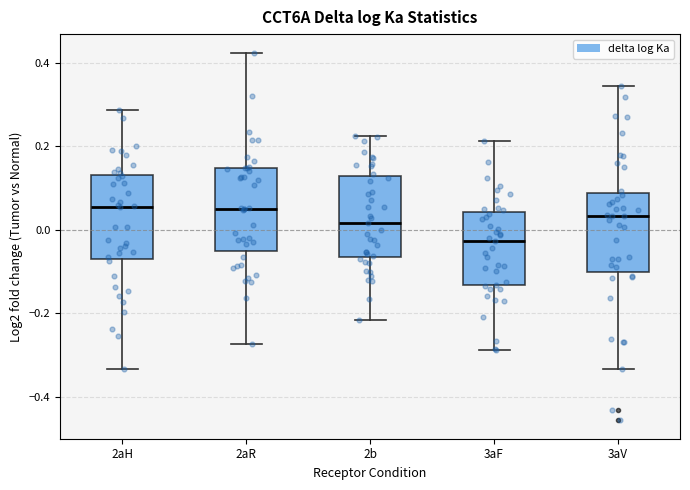

Reading left to right, read every box against the y-axis: the position of its median line, the range the box covers, and the ends of its whiskers. The values are not printed on the chart, so give them approximately, as read against the axis.

2aH: median 0.06, box -0.08 to 0.14, whiskers -0.34 to 0.28
2aR: median 0.04, box -0.06 to 0.14, whiskers -0.28 to 0.42
2b: median 0.02, box -0.06 to 0.12, whiskers -0.22 to 0.22
3aF: median -0.02, box -0.14 to 0.04, whiskers -0.28 to 0.22
3aV: median 0.04, box -0.10 to 0.08, whiskers -0.34 to 0.34